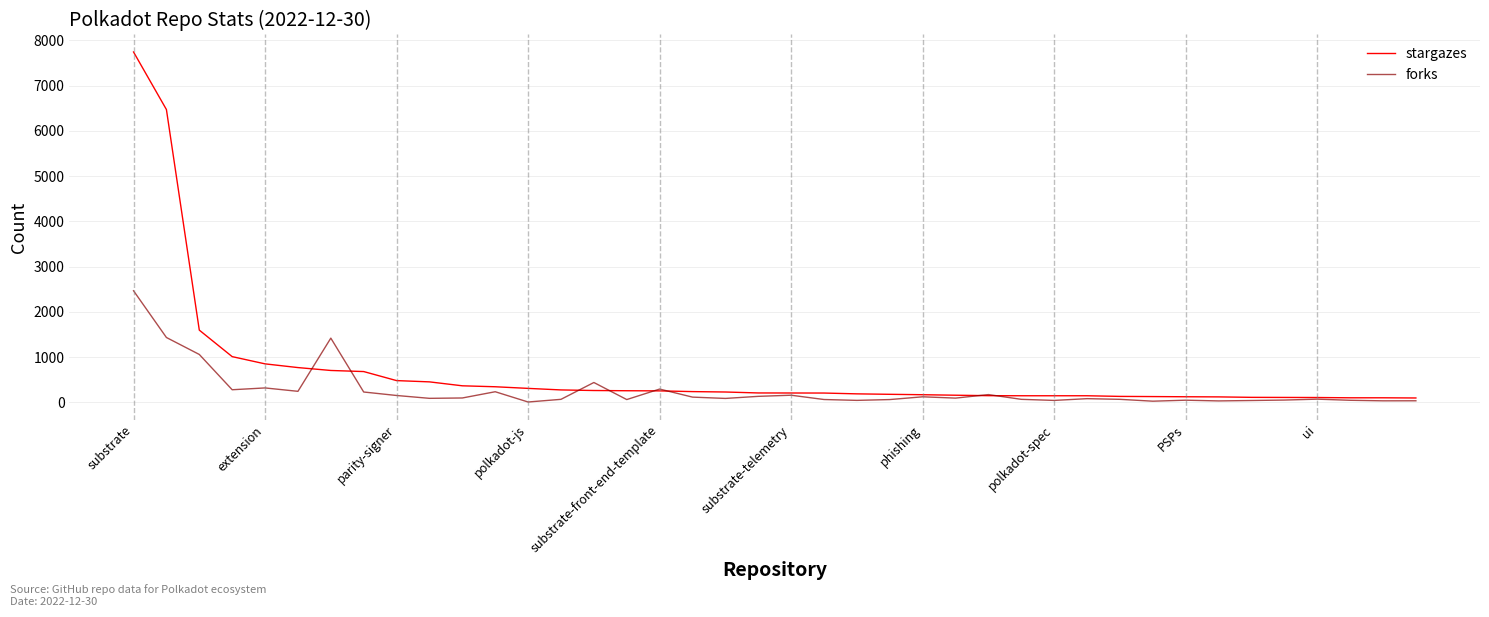

At how many categories does at least one series exceed 4830?

2